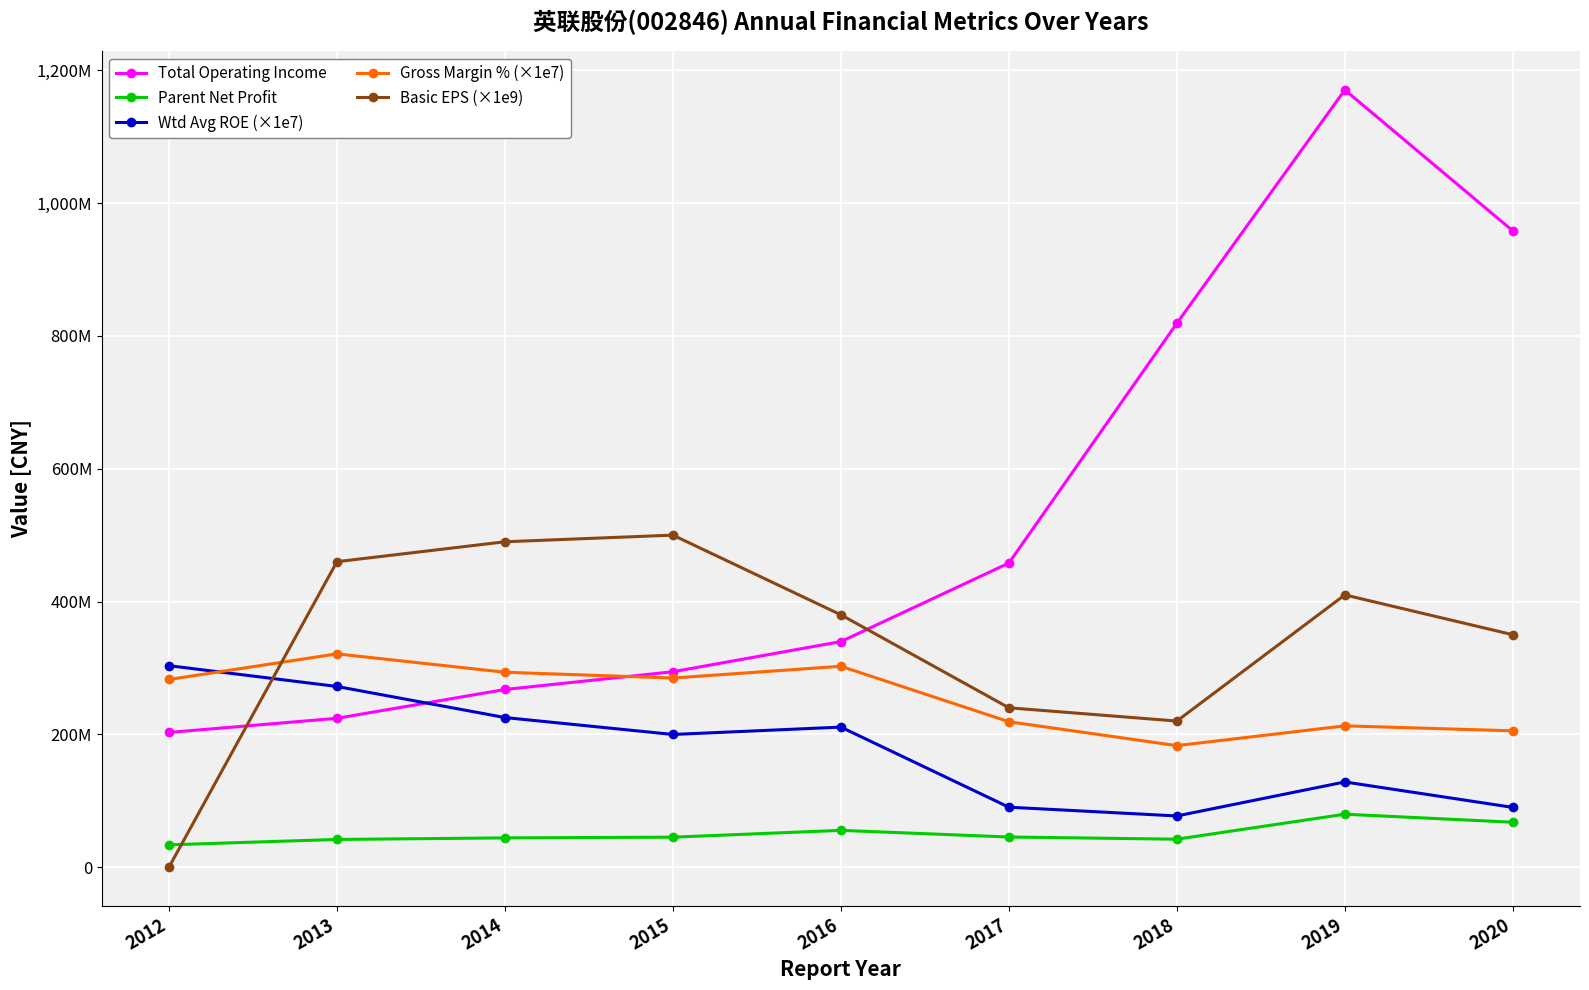

Does the chart have visible grid lines?

Yes